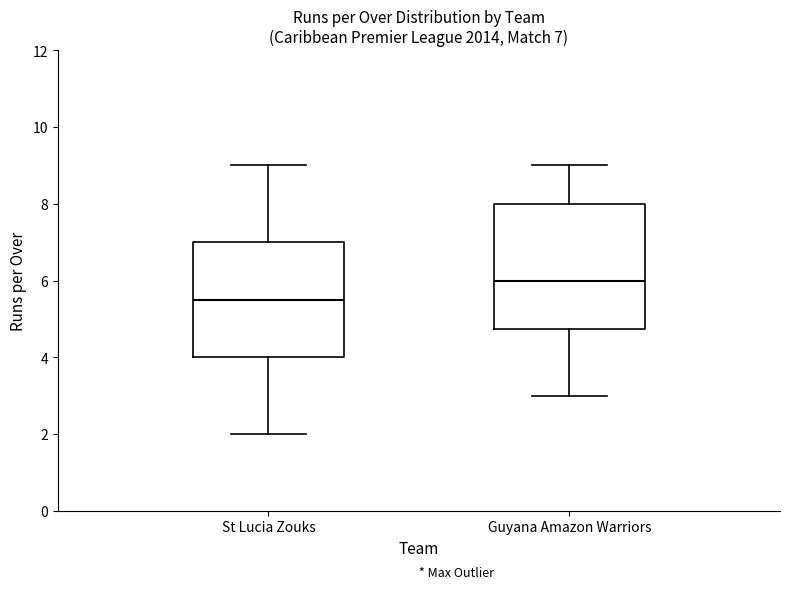

Which box has the lowest median line?

St Lucia Zouks